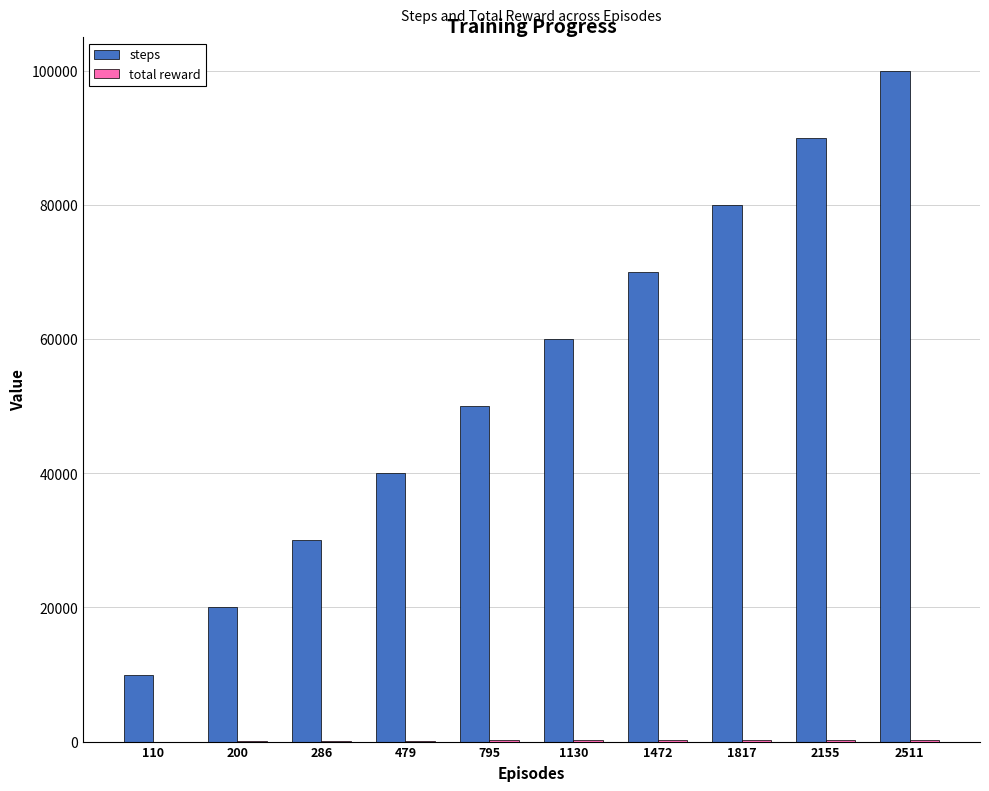

Is it true that steps equals 155163 at 2511?

False